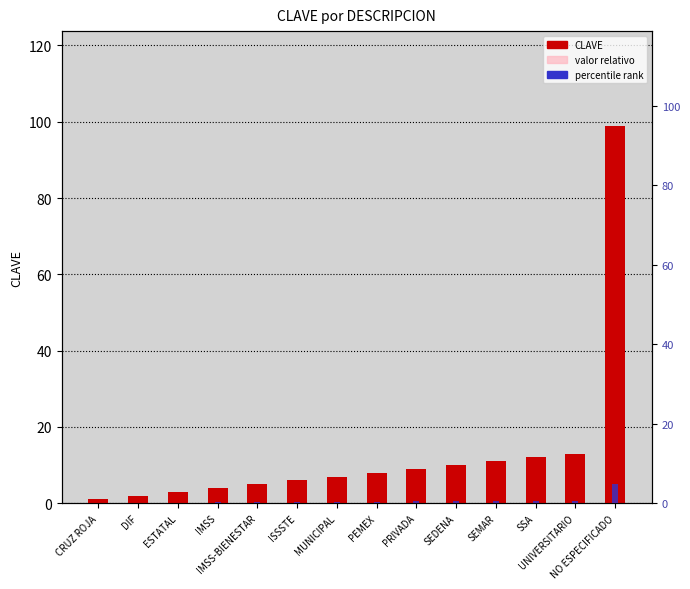

At which category is the sum across all series the highest?

NO ESPECIFICADO